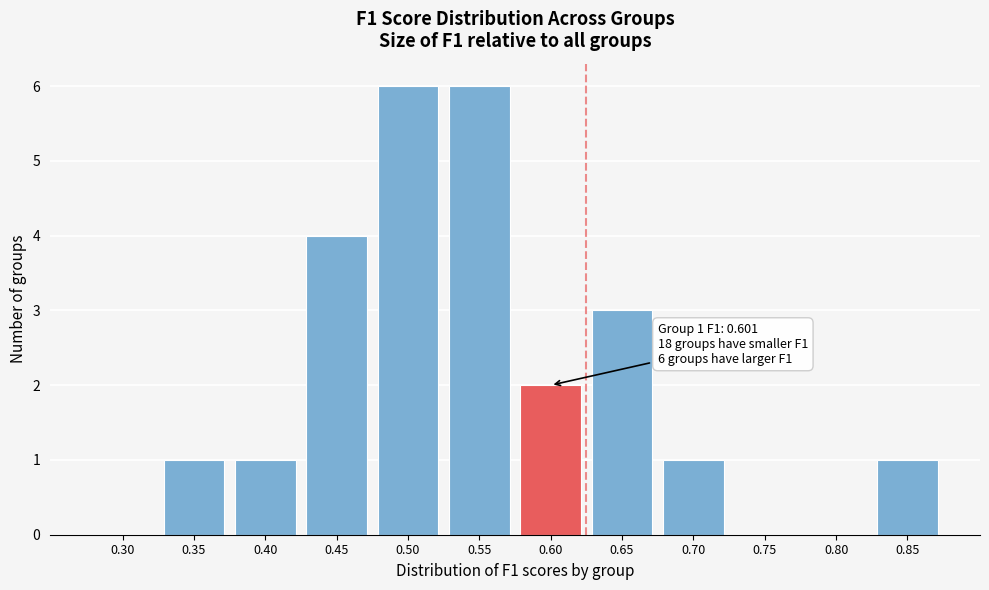

Reading right to left, transcribe all the data shown in this chart.

0.85=1	0.80=0	0.75=0	0.70=1	0.65=3	0.60=2	0.55=6	0.50=6	0.45=4	0.40=1	0.35=1	0.30=0